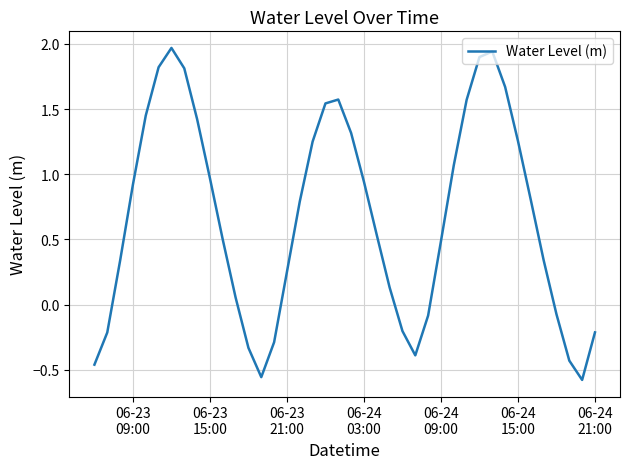

What is the difference between the maximum and minimum values?

2.5